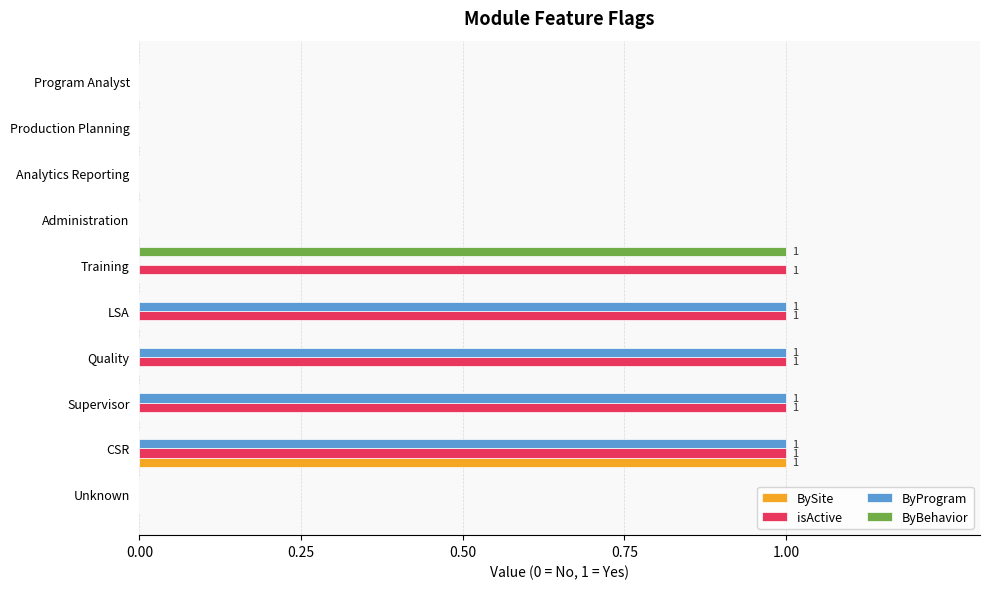

Is the value of isActive at Quality greater than the value of BySite at Unknown?

Yes